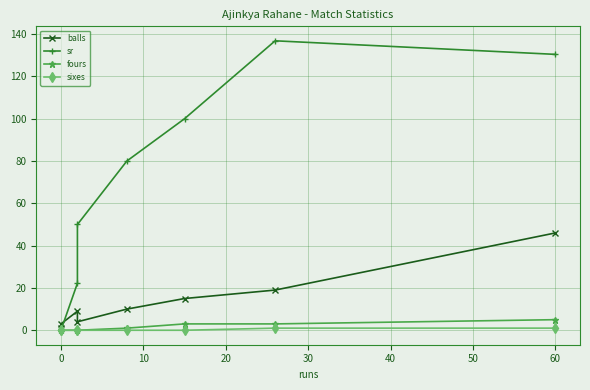

Which series has the widest spread of values?

sr